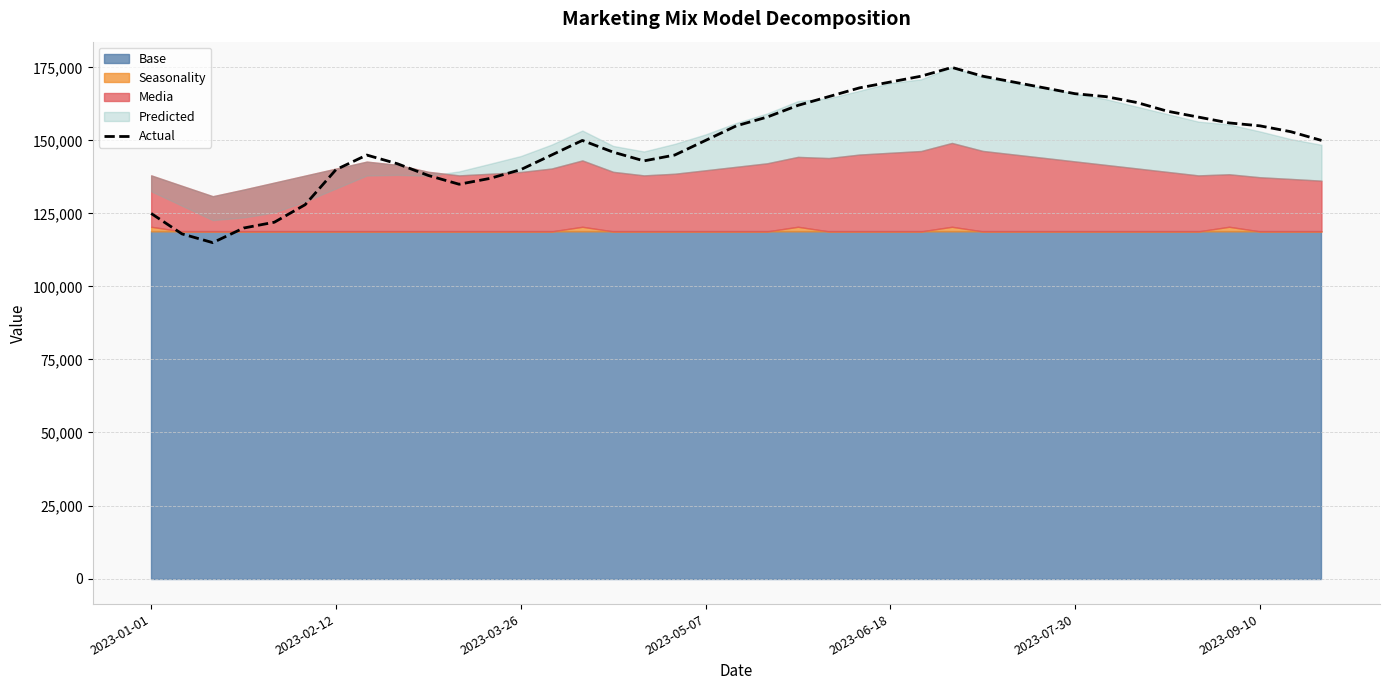

How many lines are shown in the chart?

1